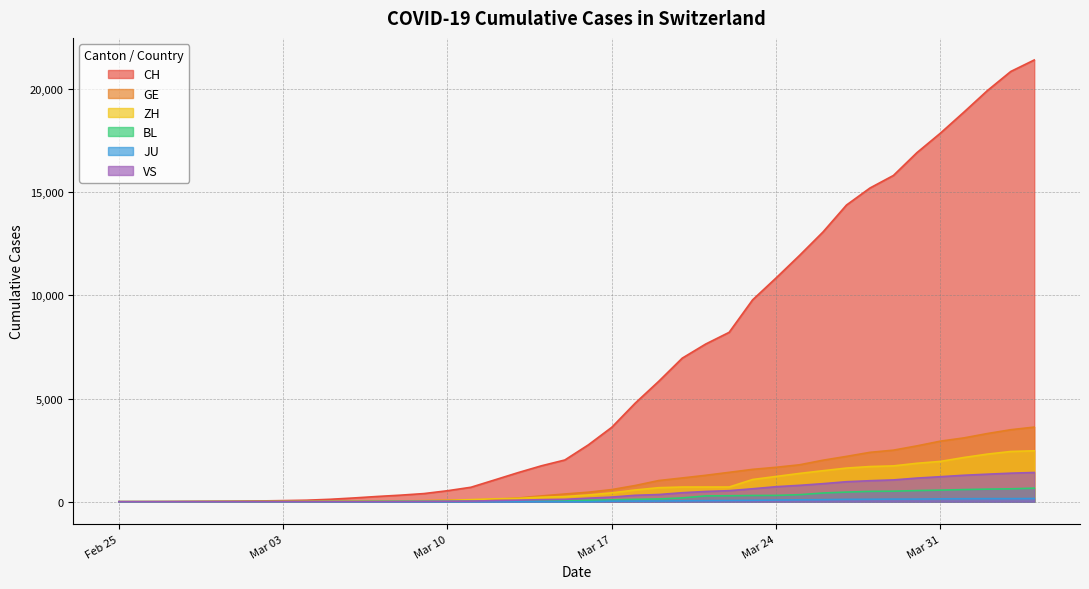

What are all the series names shown in the legend?

CH, GE, ZH, BL, JU, VS